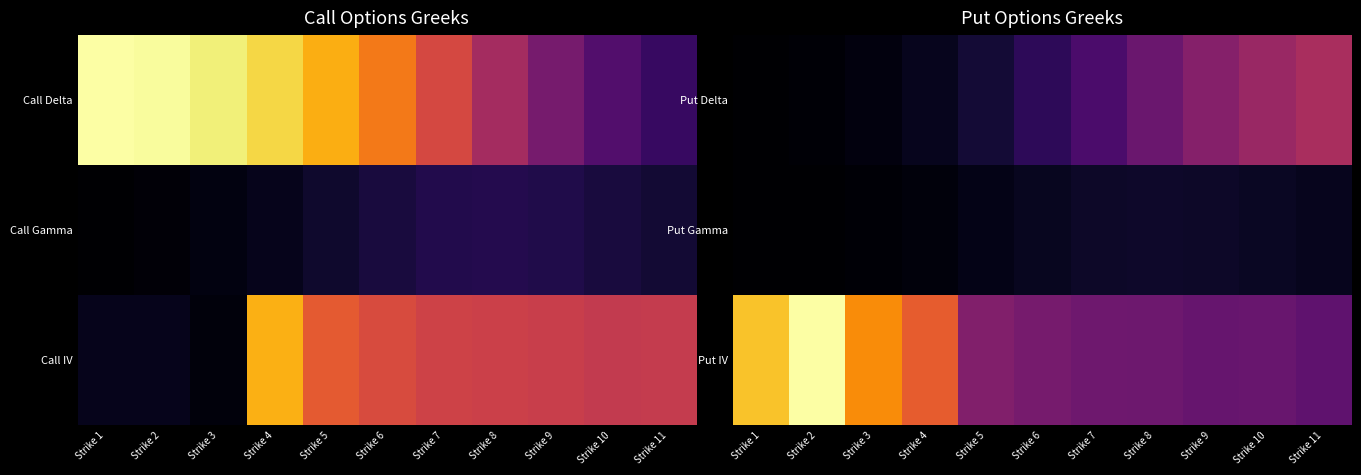

Rank the series at Strike 6 from lowest to highest value.

Put Gamma, Put Delta, Put IV